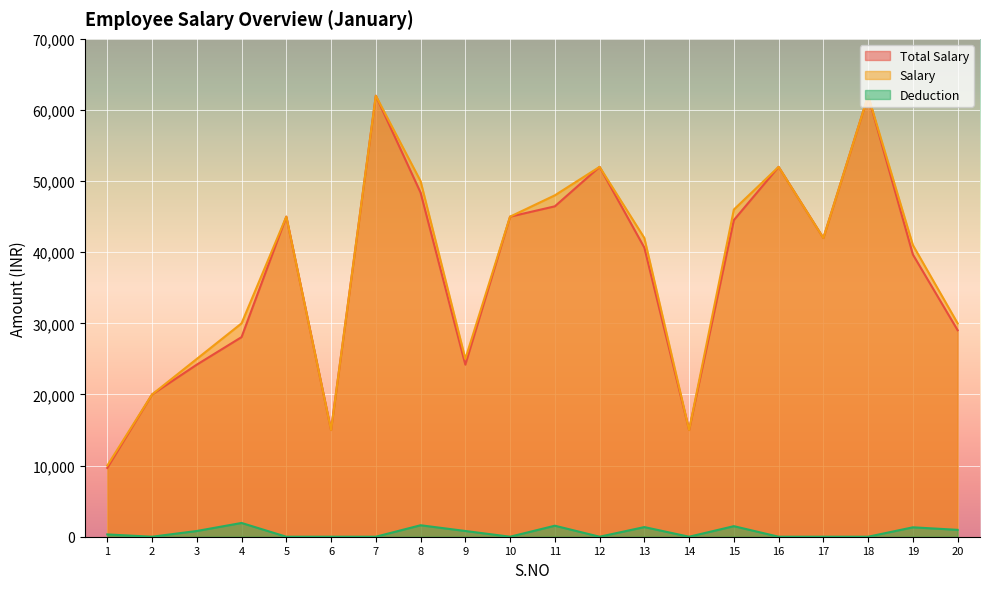

What are all the series names shown in the legend?

Total Salary, Salary, Deduction